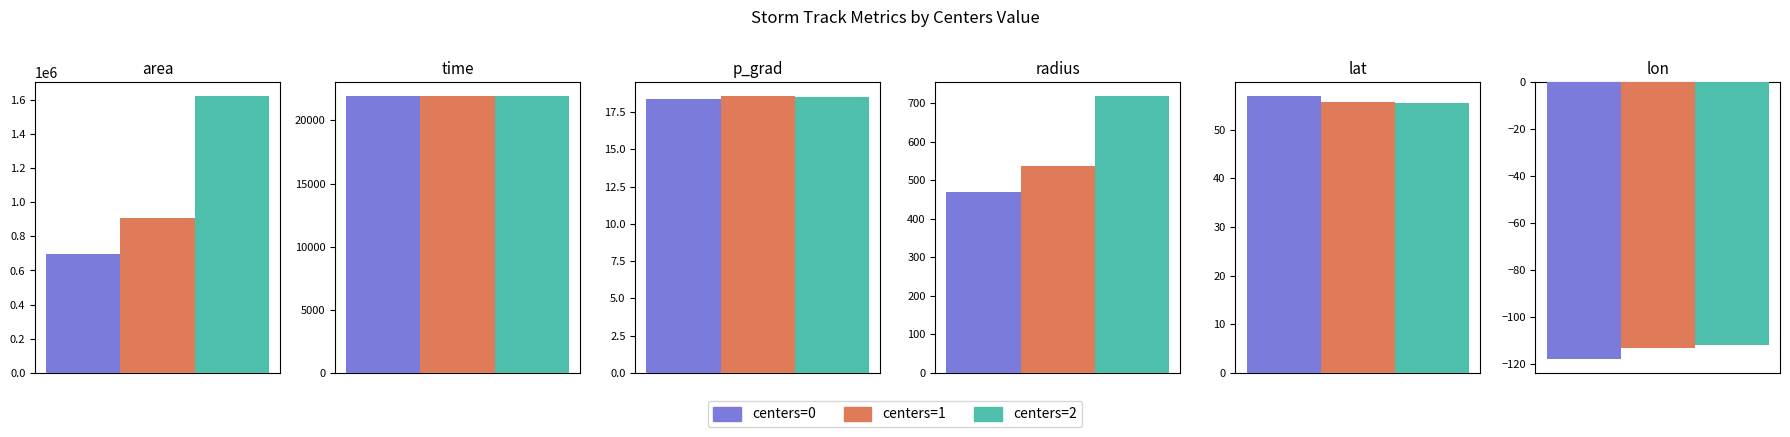

Which series has the widest spread of values?

centers=2